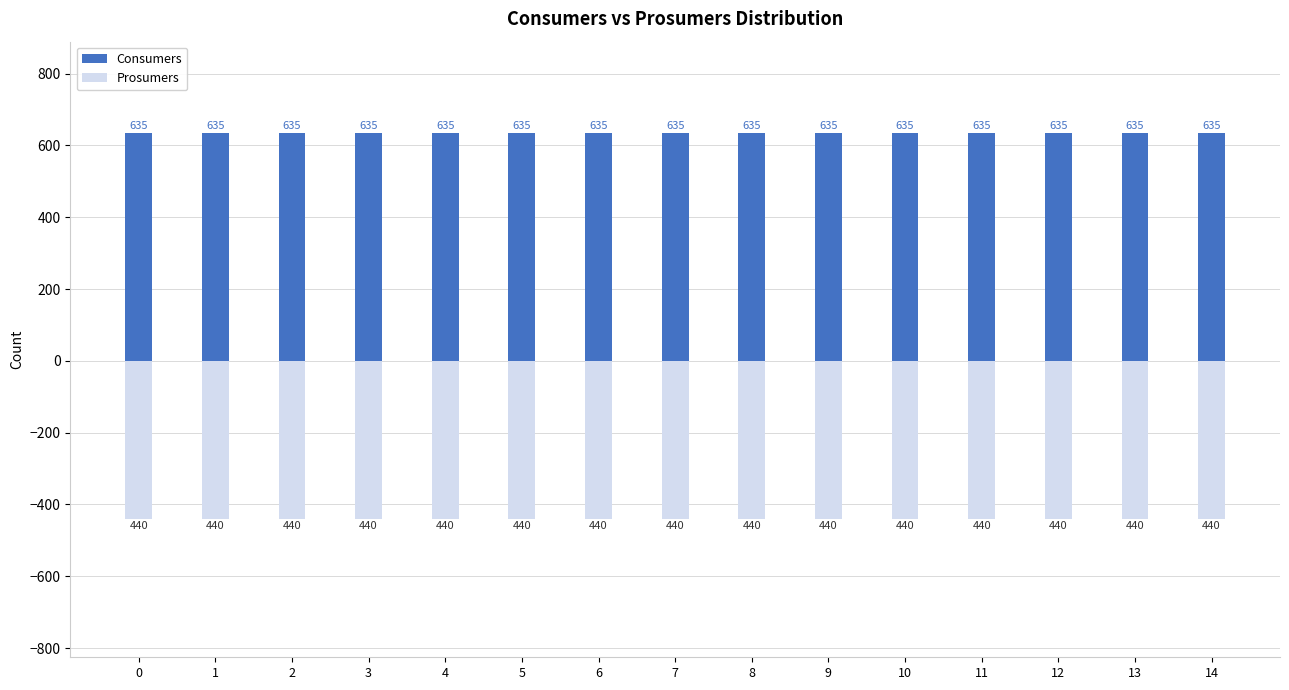

Is the value of Prosumers at 1 greater than the value of Consumers at 7?

No